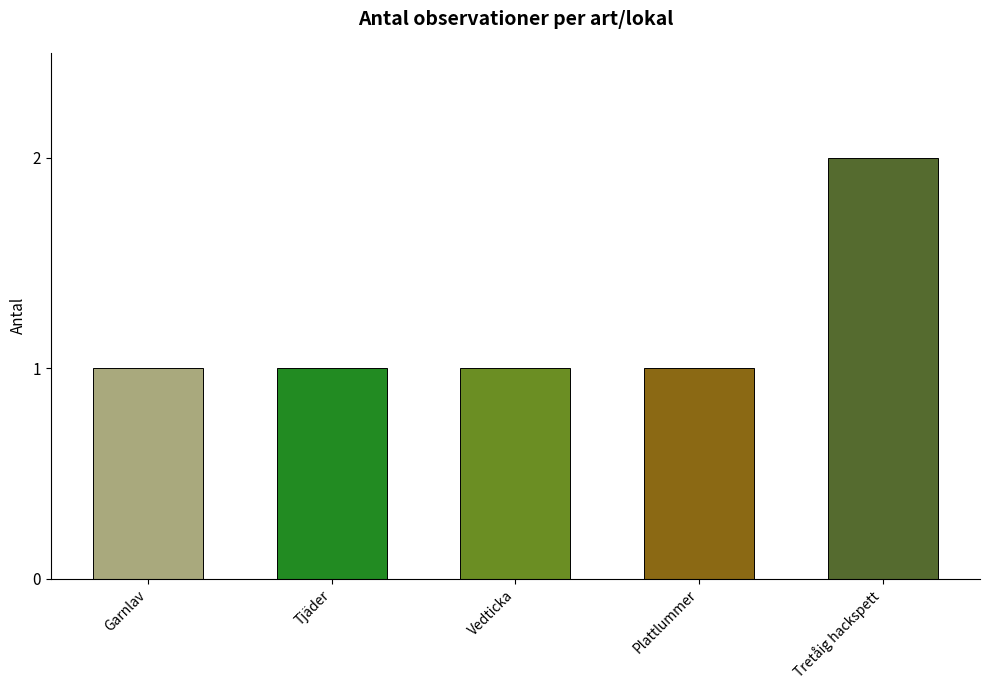

Reading right to left, transcribe all the data shown in this chart.

2	1	1	1	1